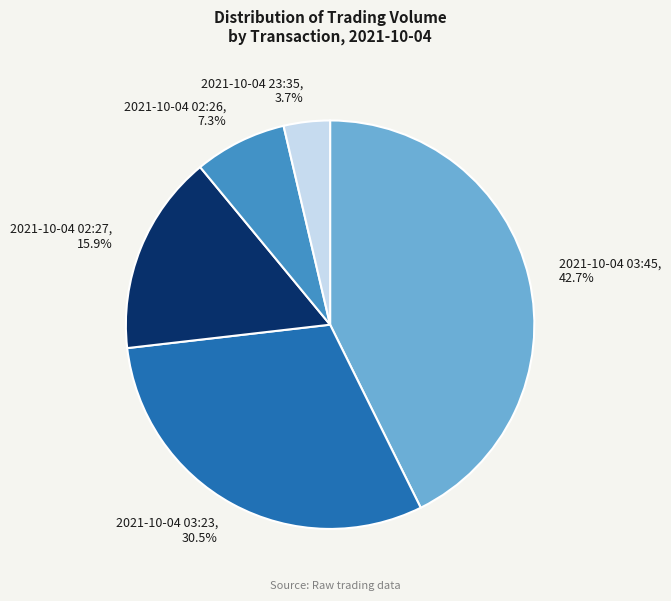

Between 2021-10-04 03:45, 42.7% and 2021-10-04 02:26, 7.3%, which is larger?

2021-10-04 03:45, 42.7%